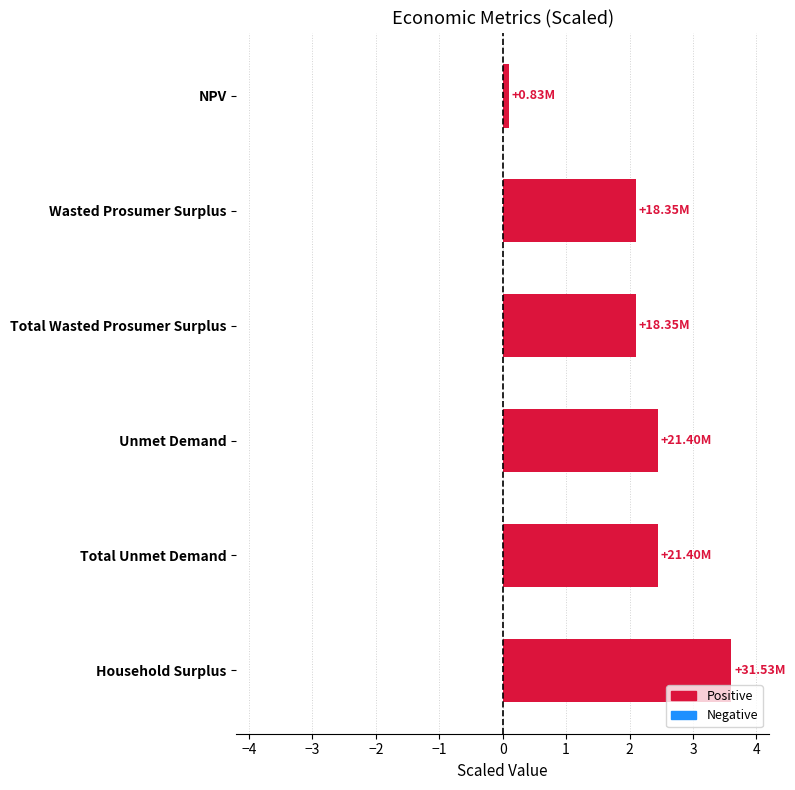

At which category does the chart reach its minimum across all series?

NPV